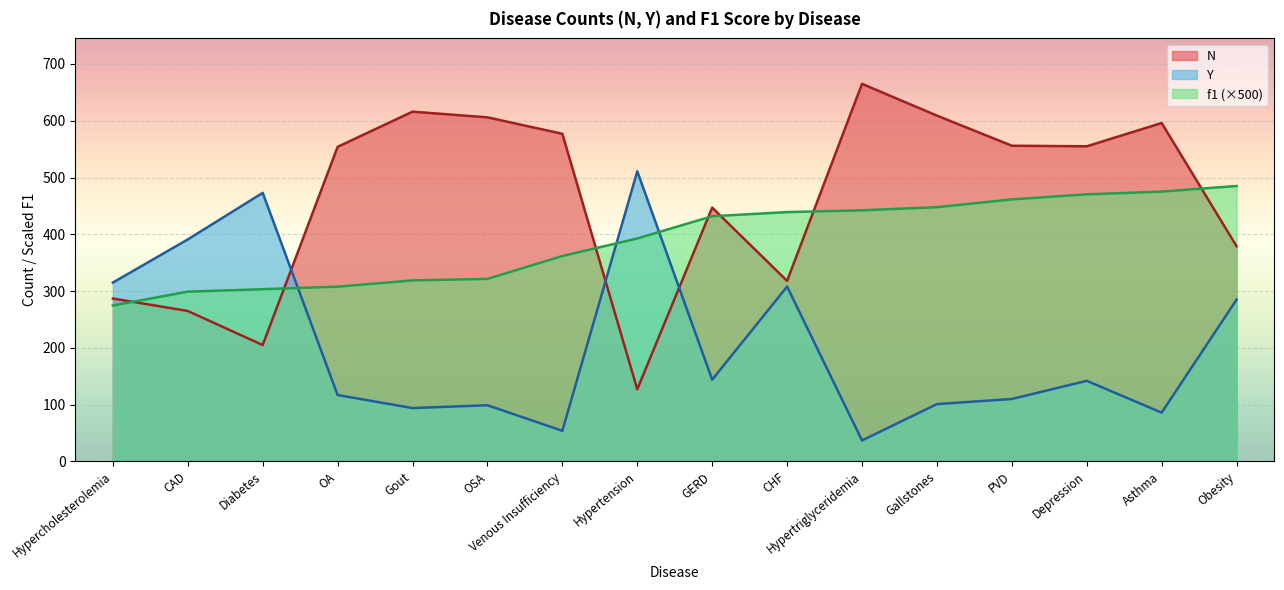

Where does the f1 series first go above 431?

GERD